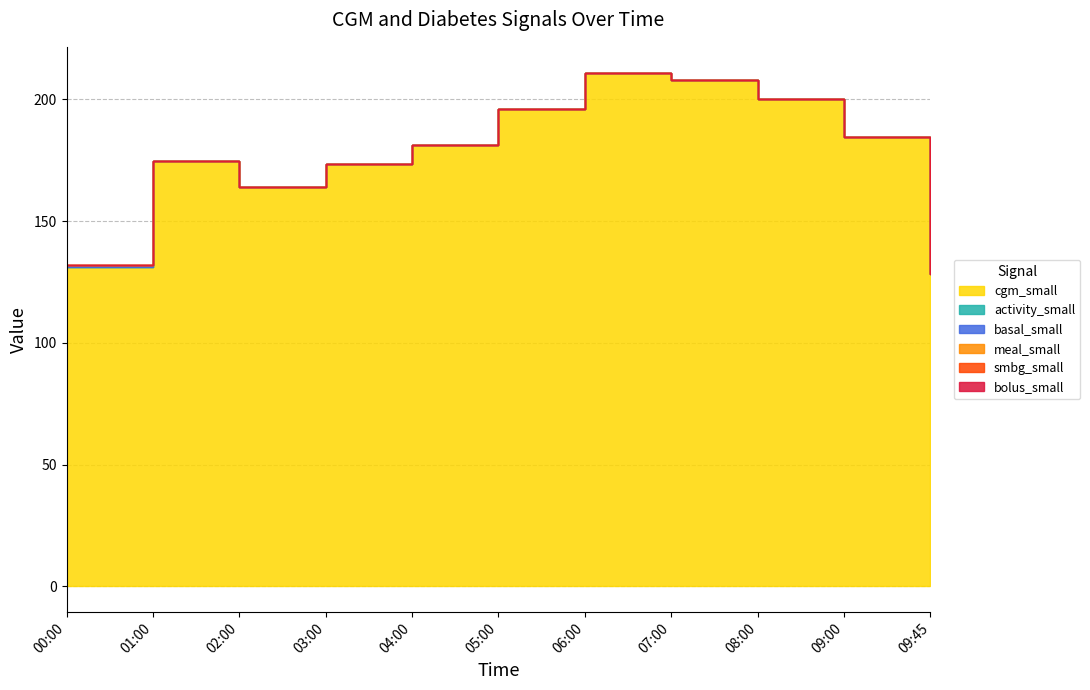

Which category has the lowest value in the basal_small series?

01:00